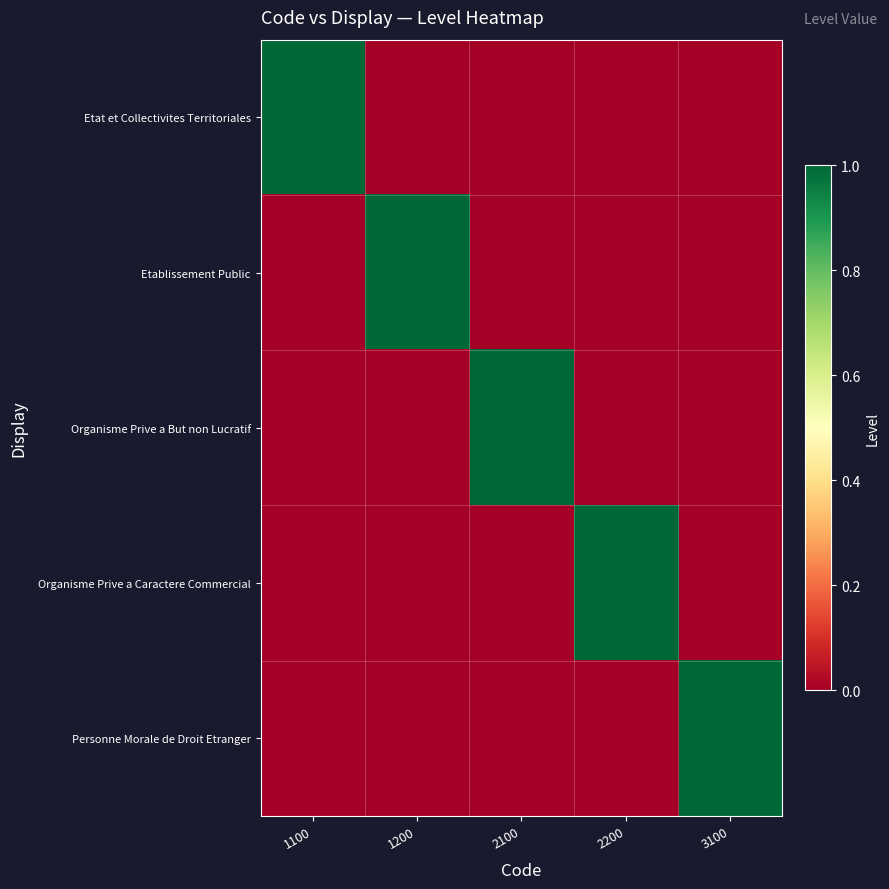

Rank the series by their maximum value, from highest to lowest.

Etat et Collectivites Territoriales, Etablissement Public, Organisme Prive a But non Lucratif, Organisme Prive a Caractere Commercial, Personne Morale de Droit Etranger